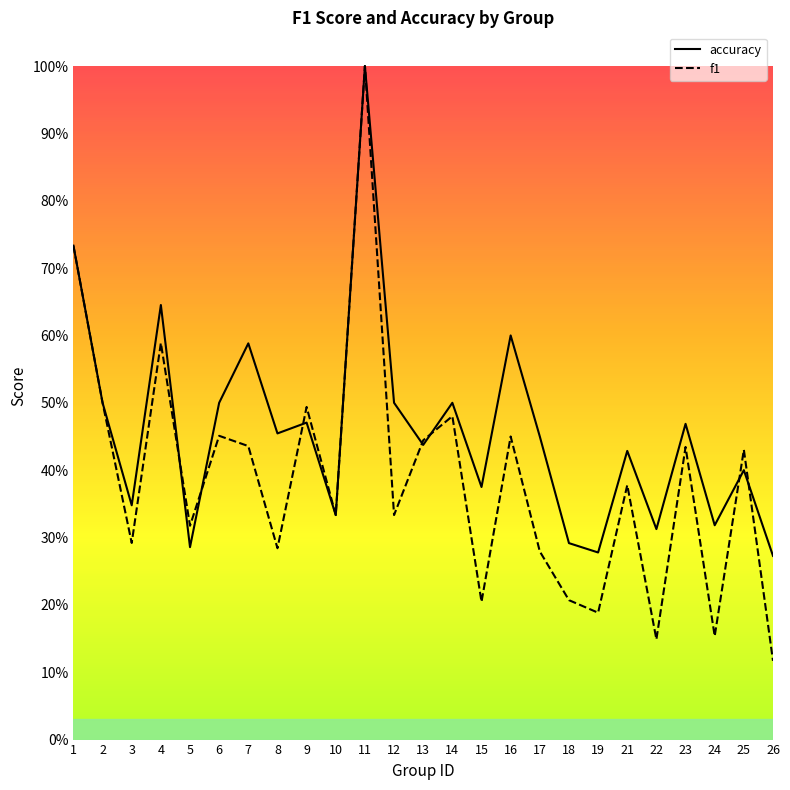

Is the value of accuracy at 18 greater than the value of f1 at 8?

Yes